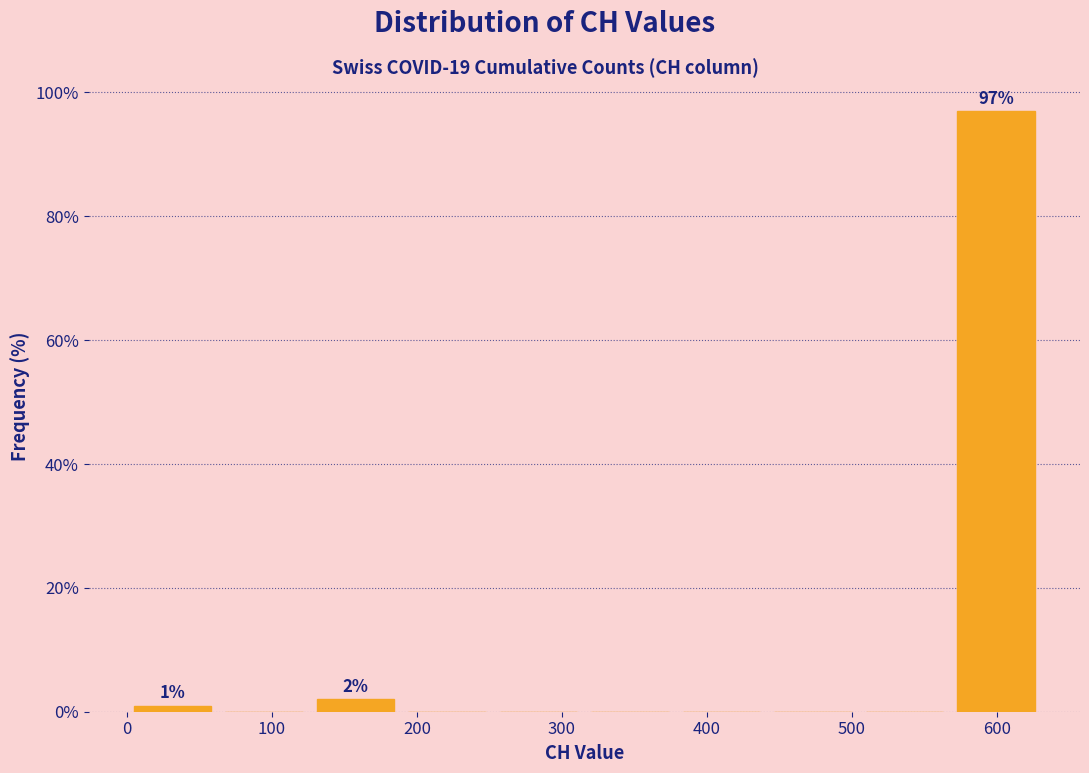

Over which range of the x-axis is the bar tallest?

570 to 630